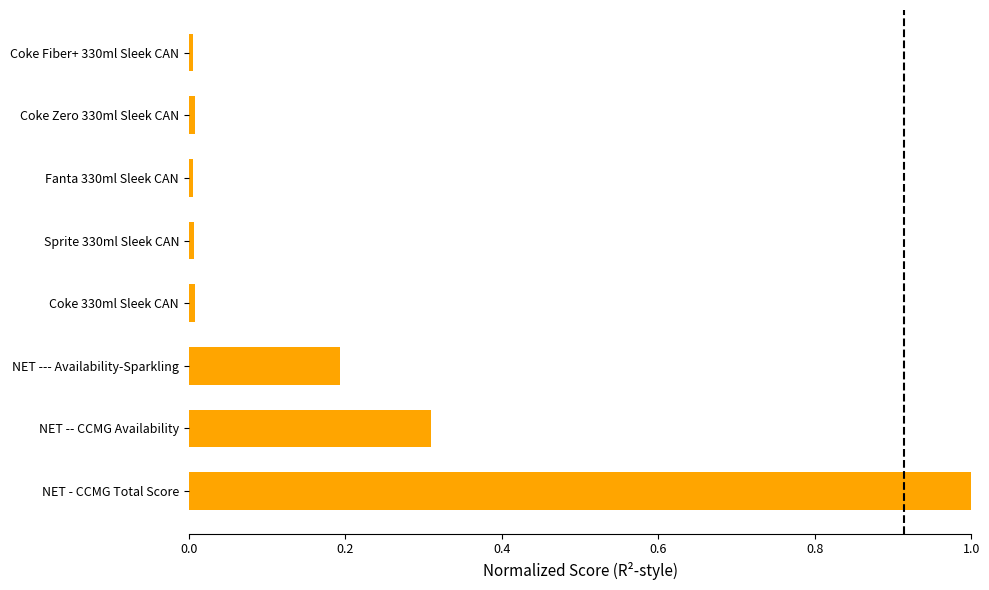

Is it true that the value at NET --- Availability-Sparkling is 0.3?

False